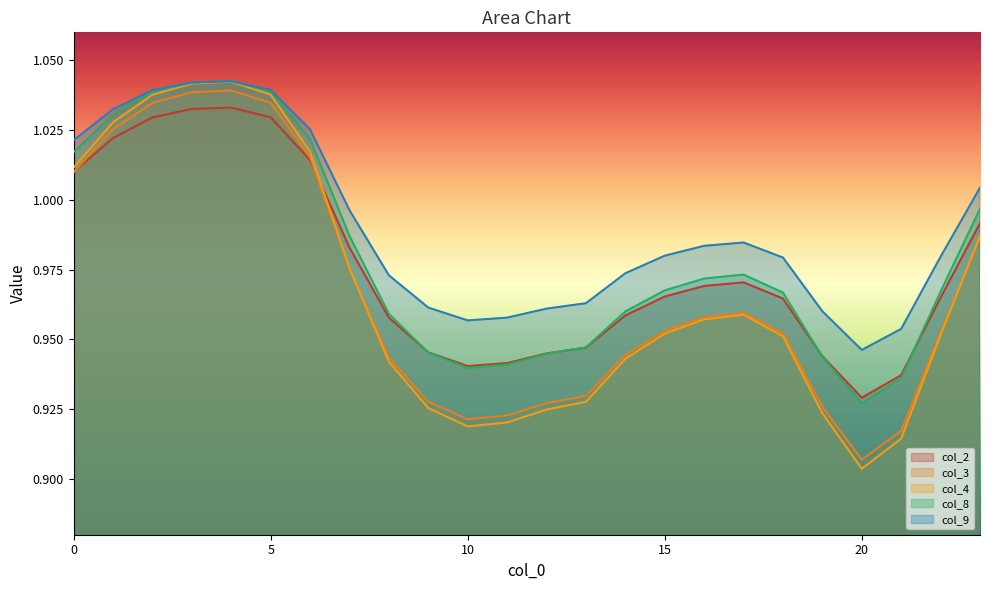

List the series in order of their peak value, lowest first.

col_2, col_3, col_4, col_9, col_8